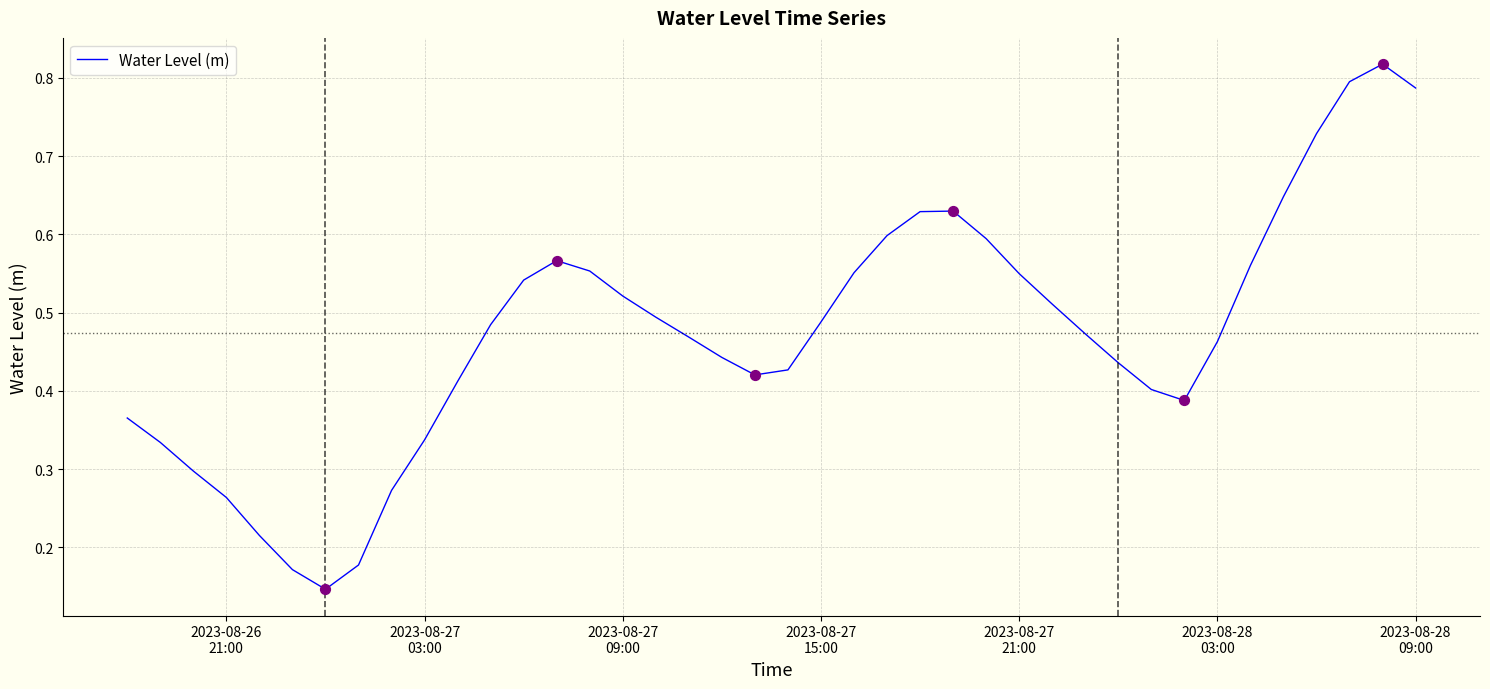

How many lines are shown in the chart?

1